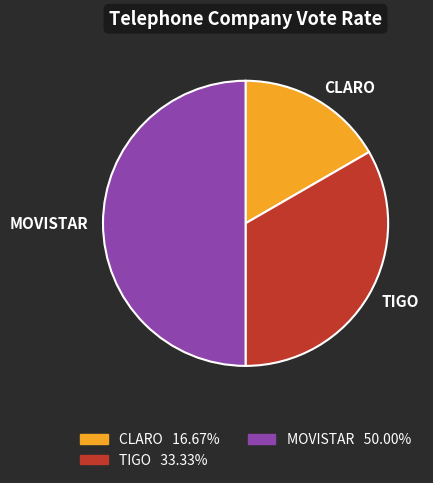

What is the ratio of the value at MOVISTAR 50.00% to the value at TIGO 33.33%?

1.5